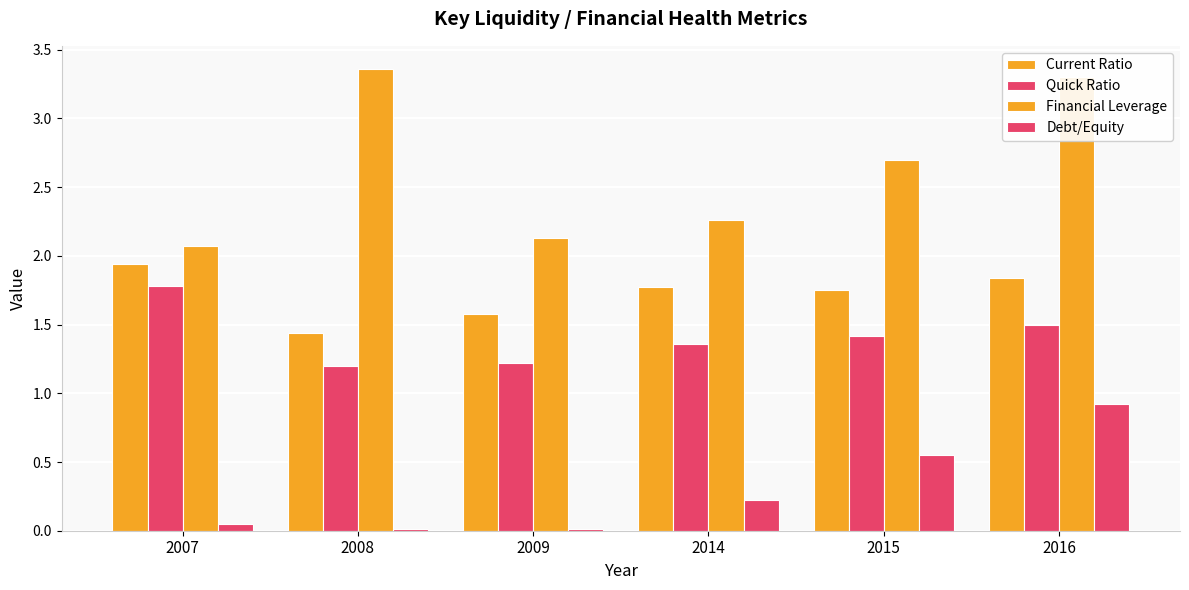

How many groups of bars are there?

6